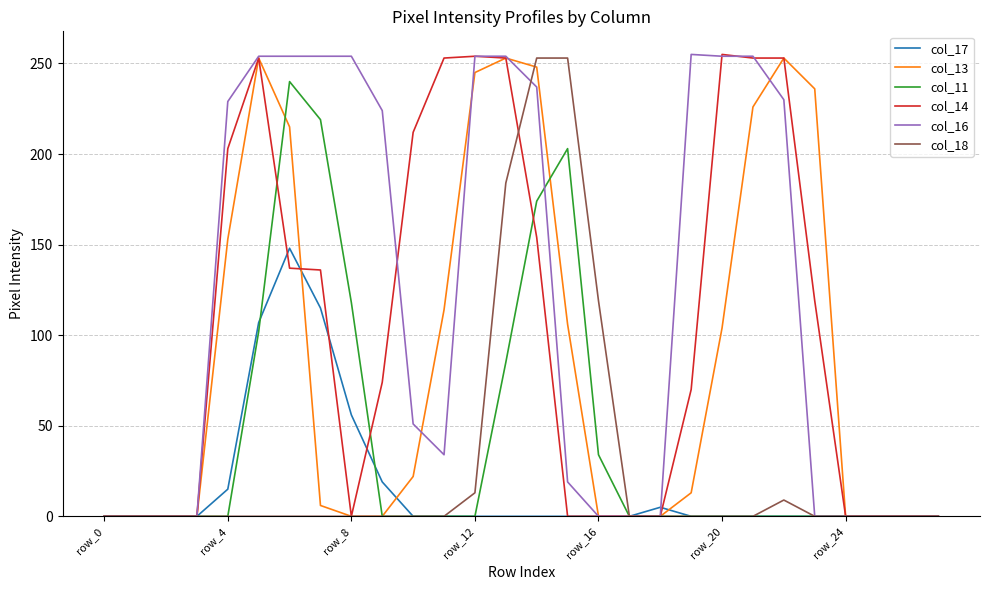

How many lines are shown in the chart?

6